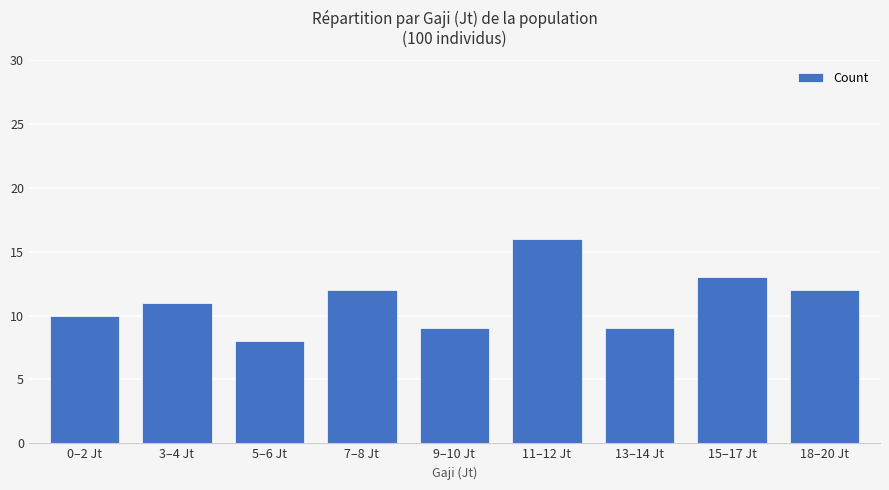

What position from the left is 7–8 Jt?

4